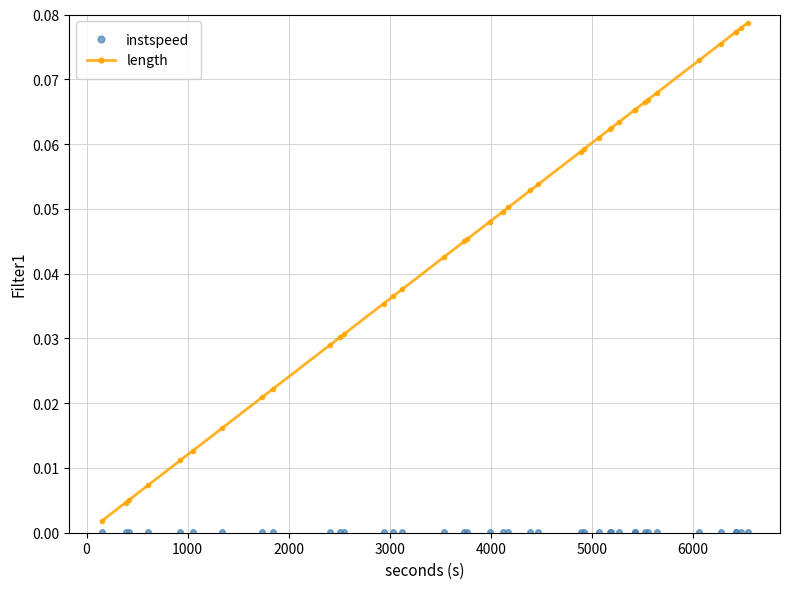

Which series has the largest total across all categories?

length